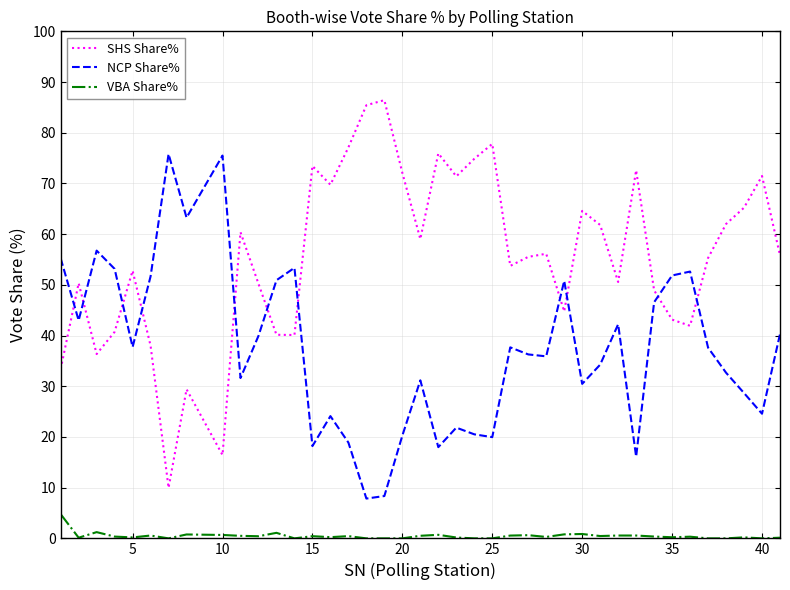

How many times do NCP Share% and SHS Share% cross each other?

11